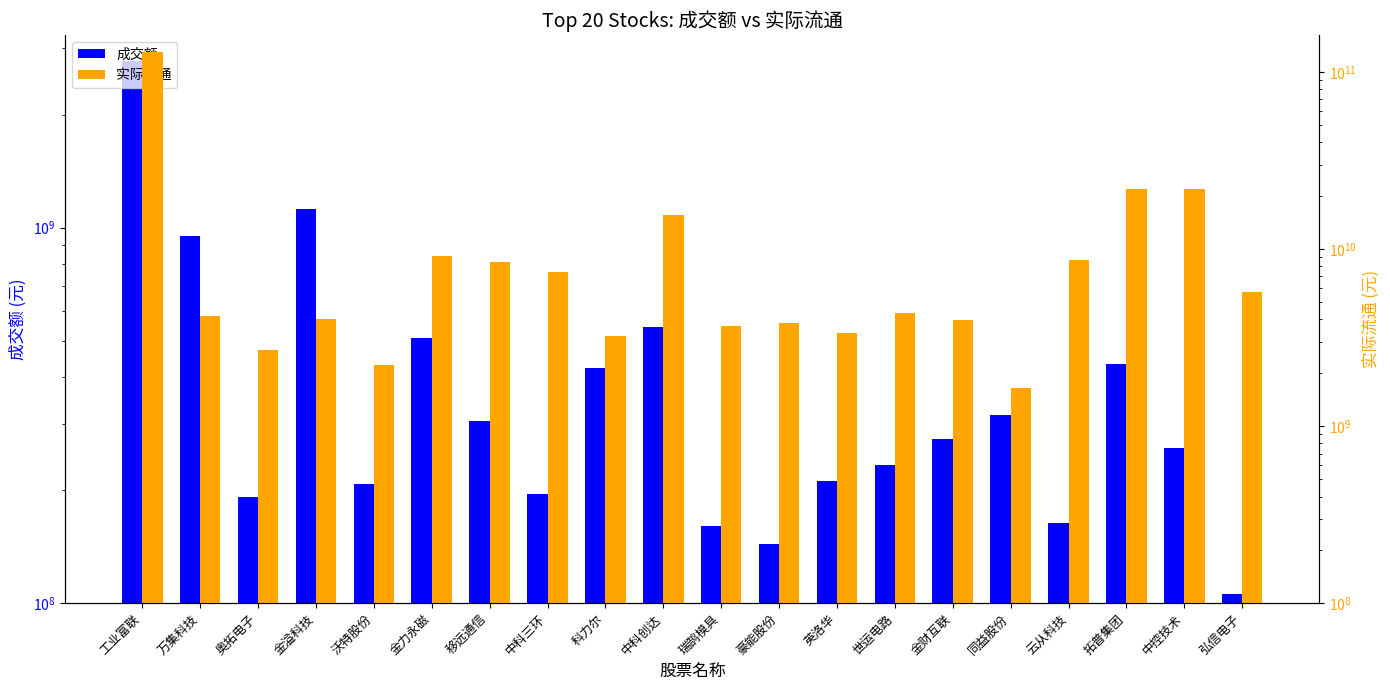

What is the smallest value displayed?

106046743